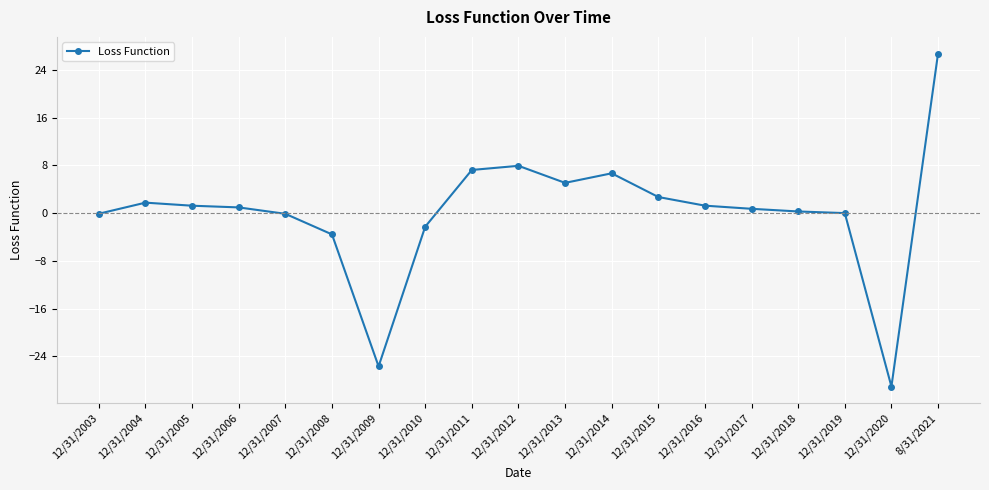

Count the number of data series in this chart.

1